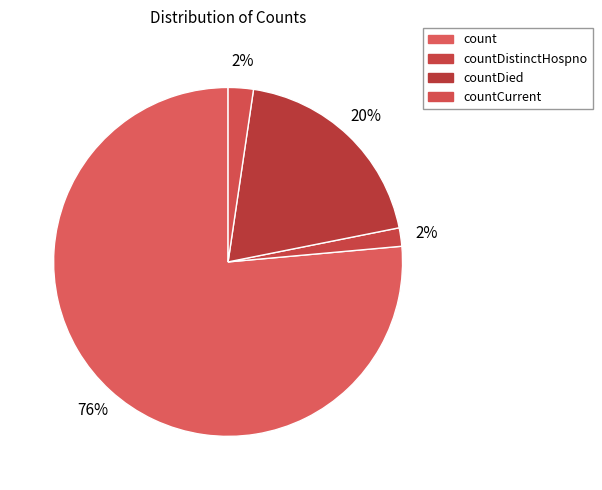

Which has a higher value, countDied or count?

count